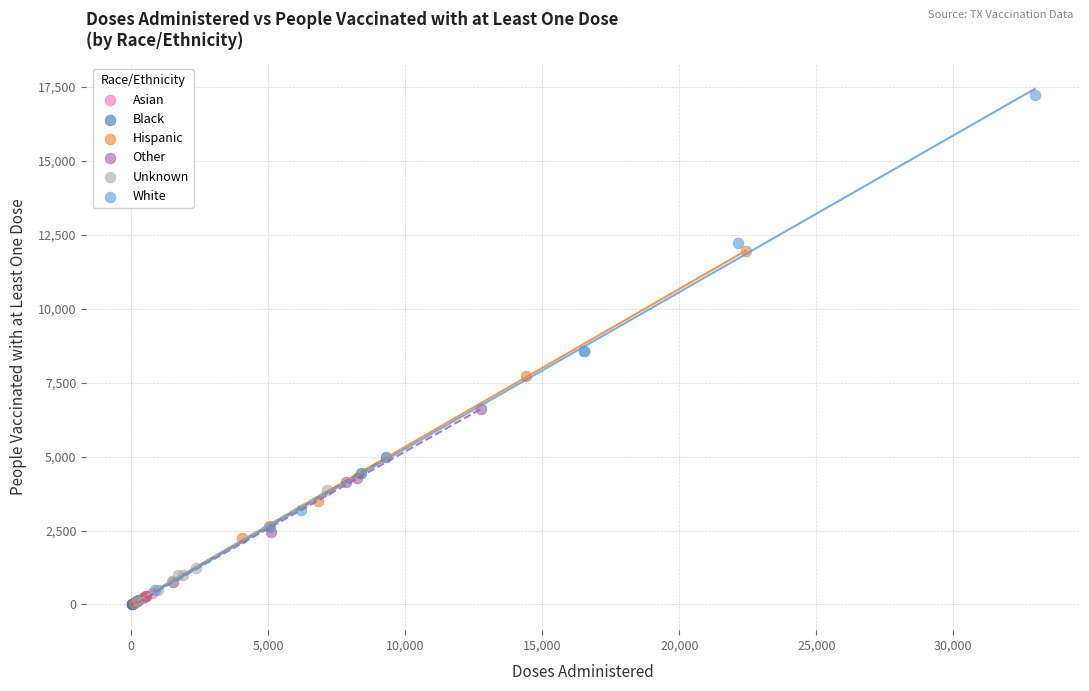

Which series contains the highest Y value?

White